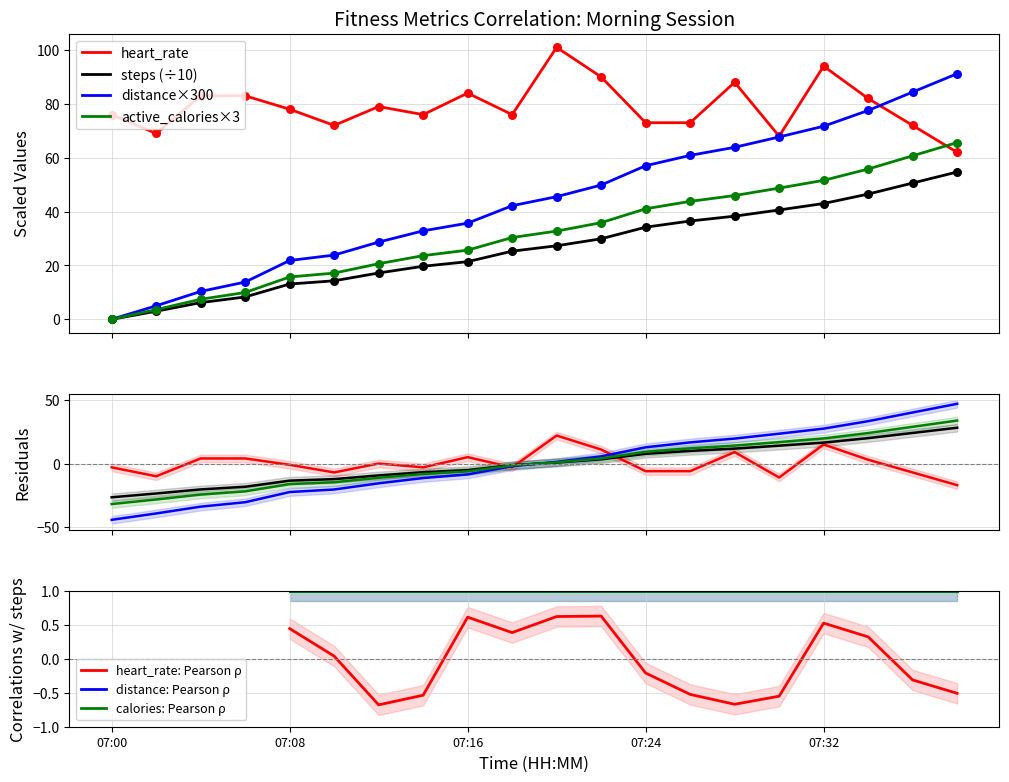

Which series reaches the maximum Y coordinate?

heart_rate